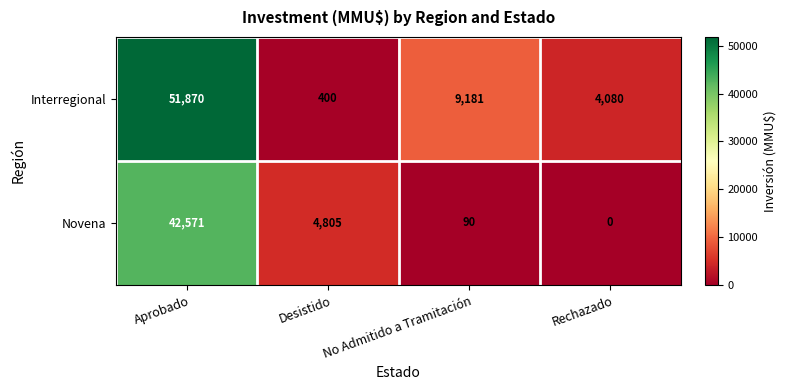

Where is Interregional nearest to the value 26135?

No Admitido a Tramitación